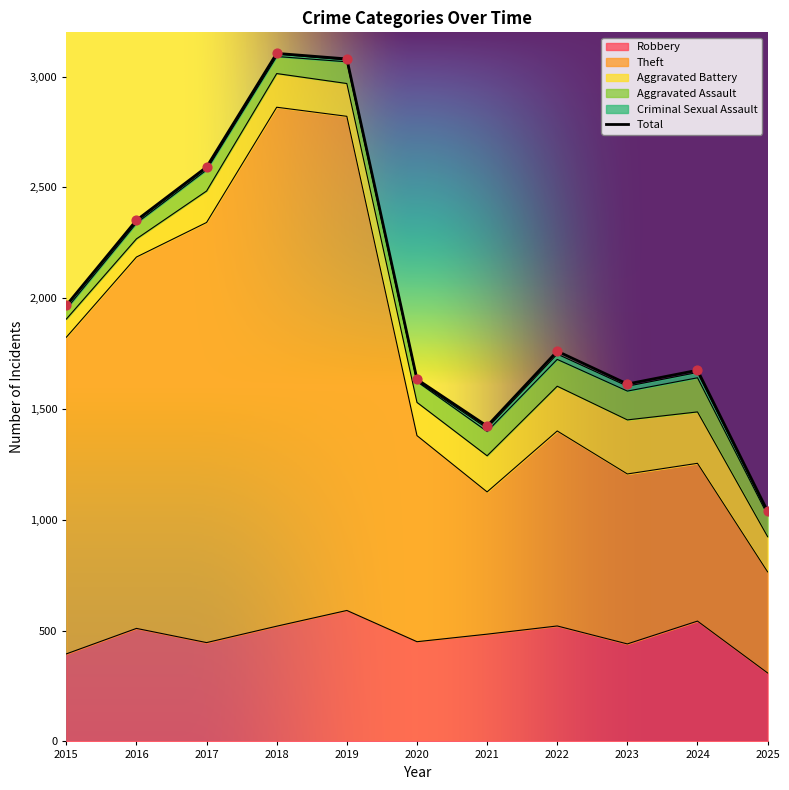

Is the value of Robbery at 2016 greater than the value of Total at 2025?

No